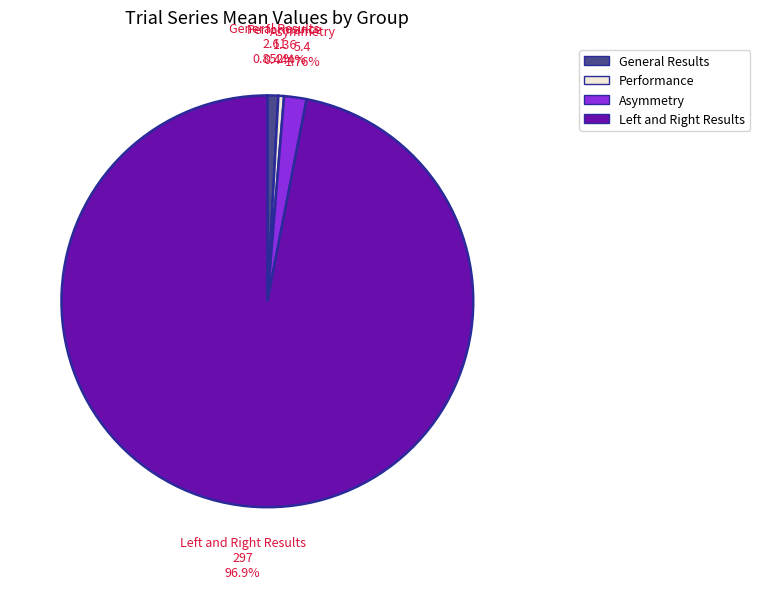

Which category accounts for the majority?

Left and Right Results